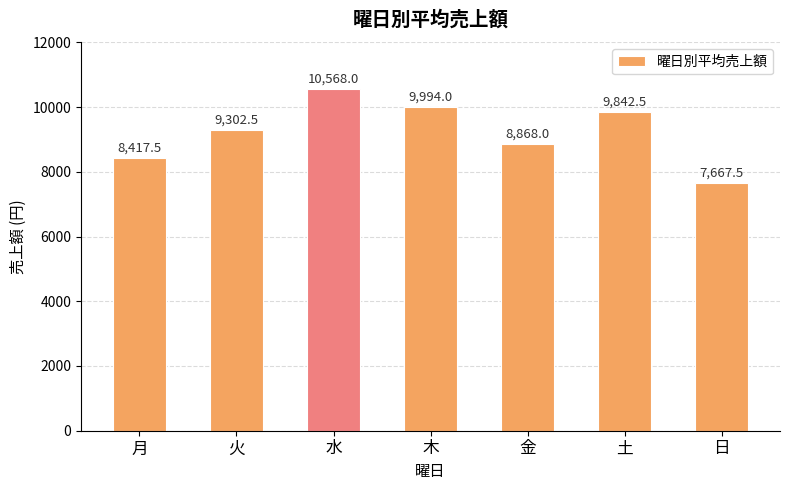

What is the smallest value displayed?

7667.5